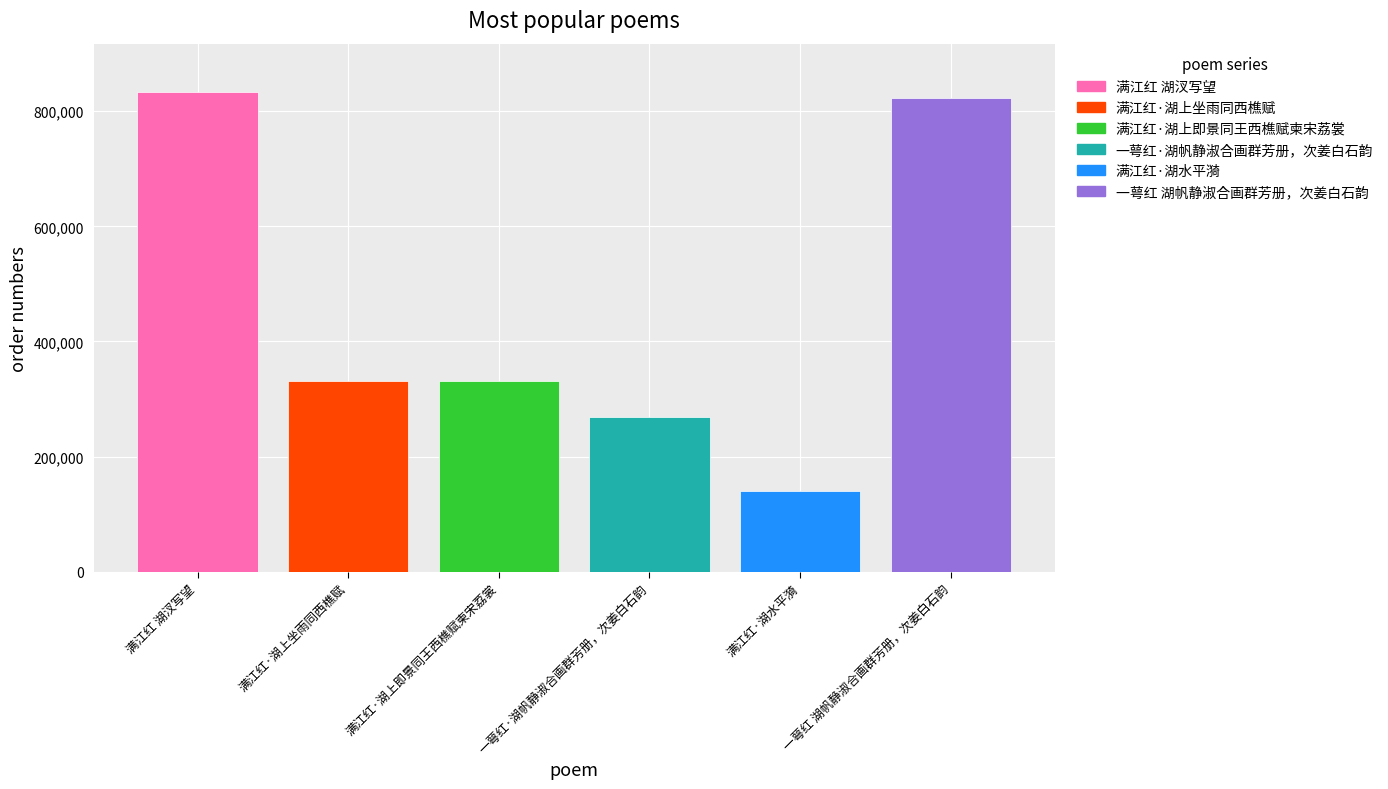

What is the maximum value shown in the chart?

833842